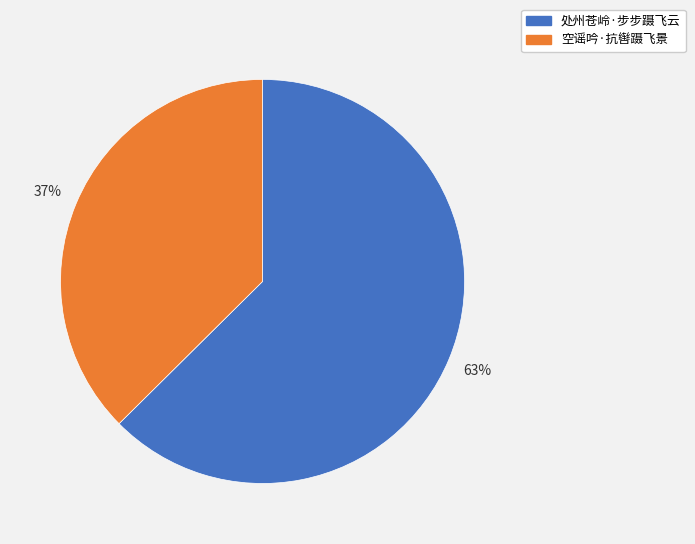

Do 空谣吟·抗辔蹑飞景 and 处州苍岭·步步蹑飞云 together represent more than half of the pie?

Yes